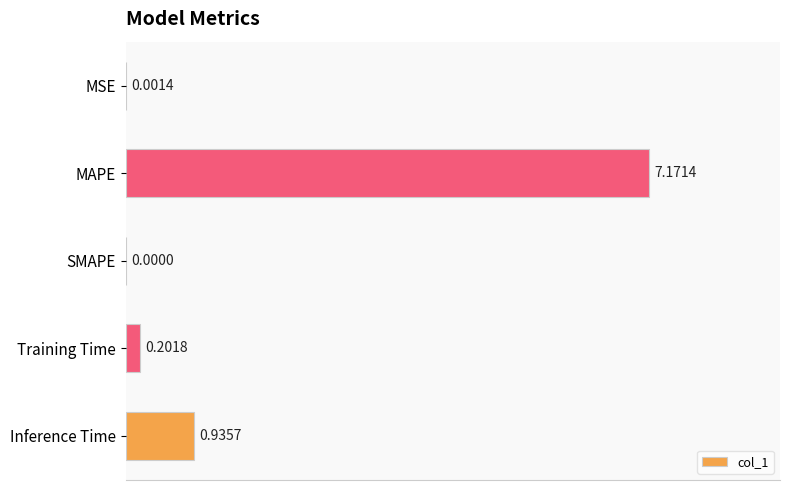

At which label is the value closest to 3?

Inference Time